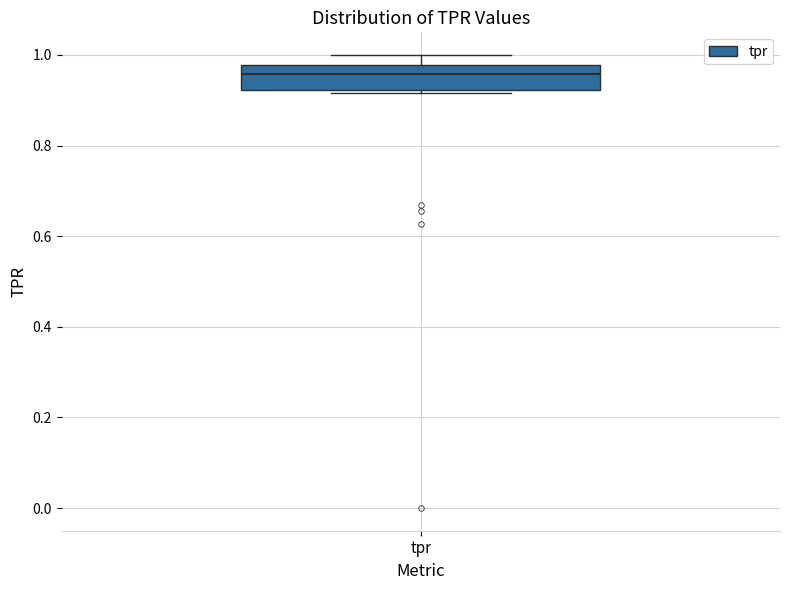

Transcribe this box plot: give where the median line is, the range the box spans, and where the two whiskers end, as read against the y-axis. The values are not printed on the chart, so give them approximately, as read against the axis.

median 0.96, box 0.92 to 0.98, whiskers 0.92 (just below the box's lower edge) to 1.00